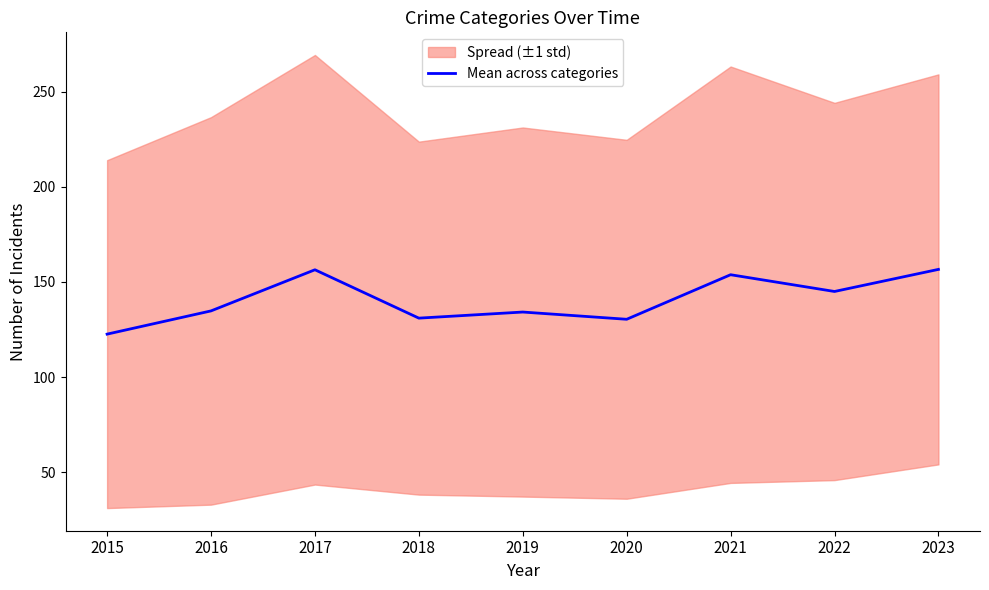

What is the minimum value for Mean across categories?

122.6